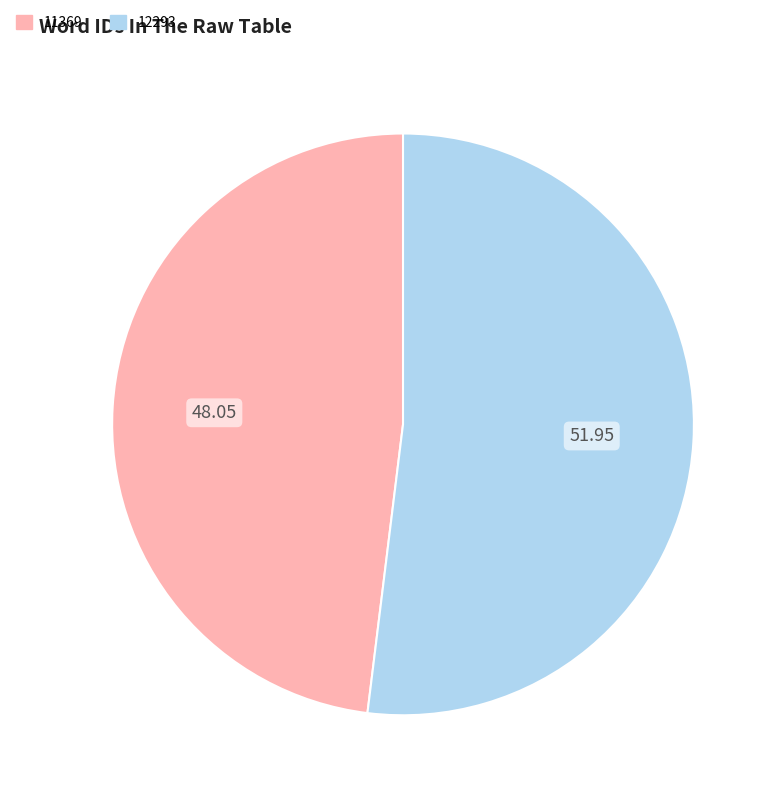

What is the largest slice in the pie chart?

12293